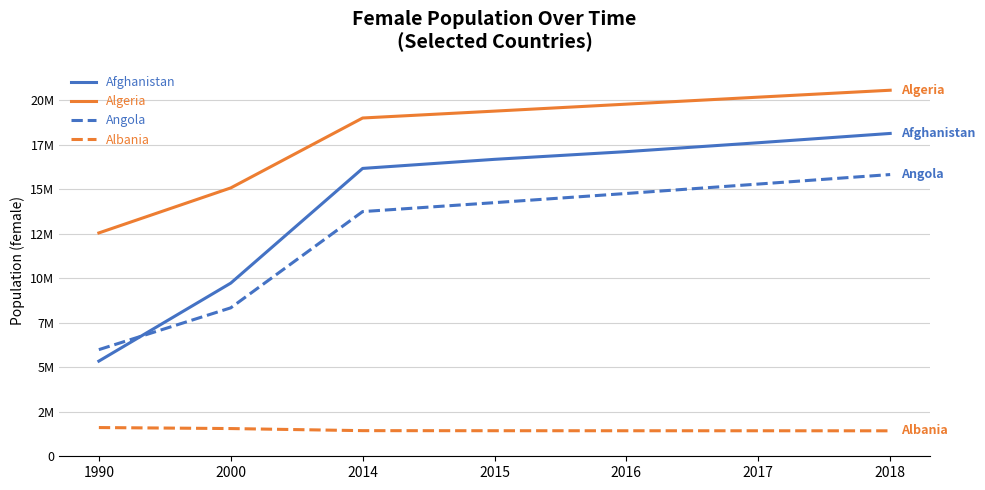

Does the chart have visible grid lines?

Yes